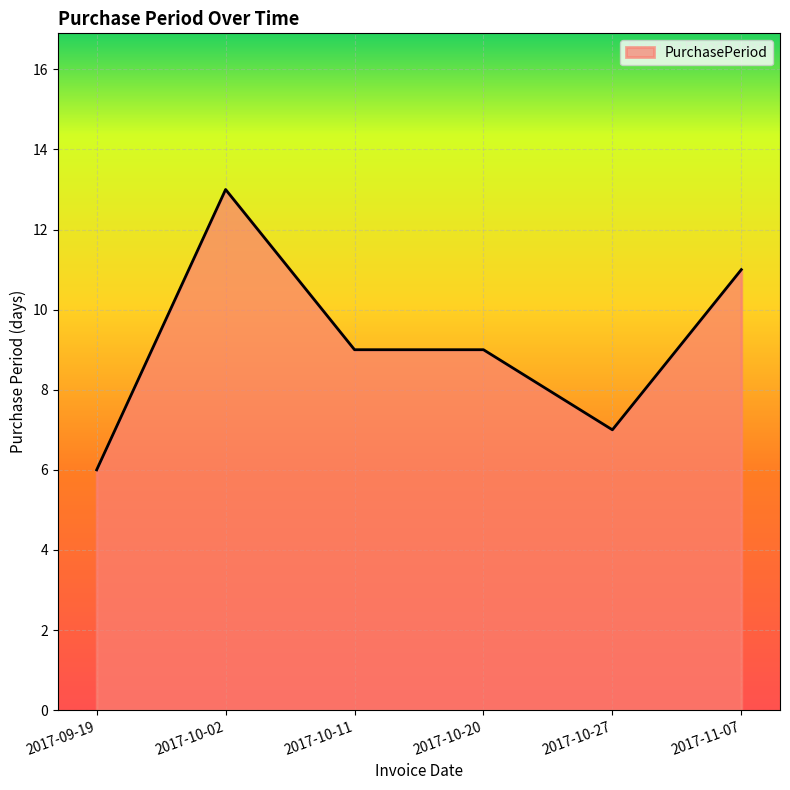

What position from the left is 2017-10-11?

3